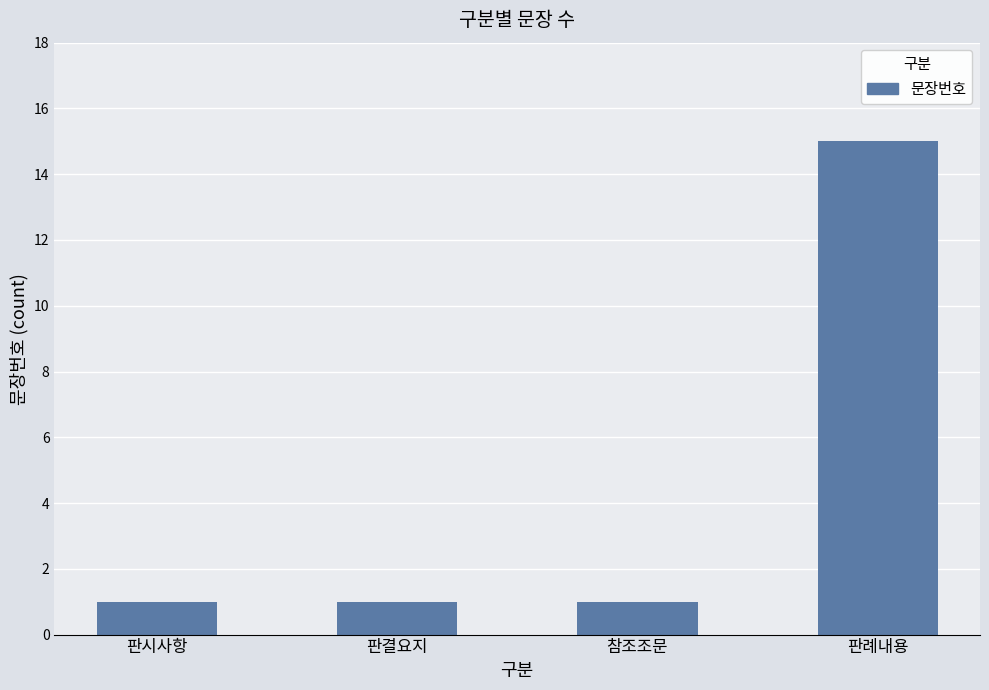

Is it true that the value at 참조조문 is 1?

True